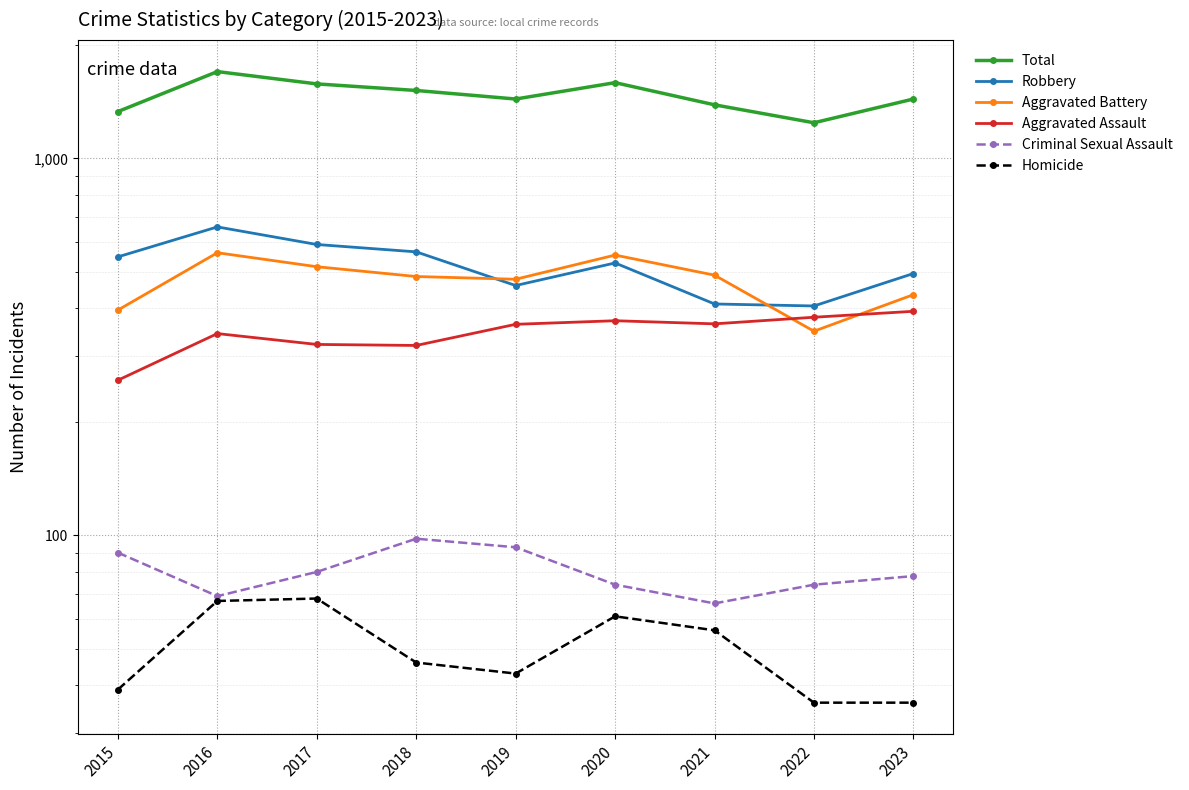

What is the difference between the Homicide values at 2021 and 2016?

11